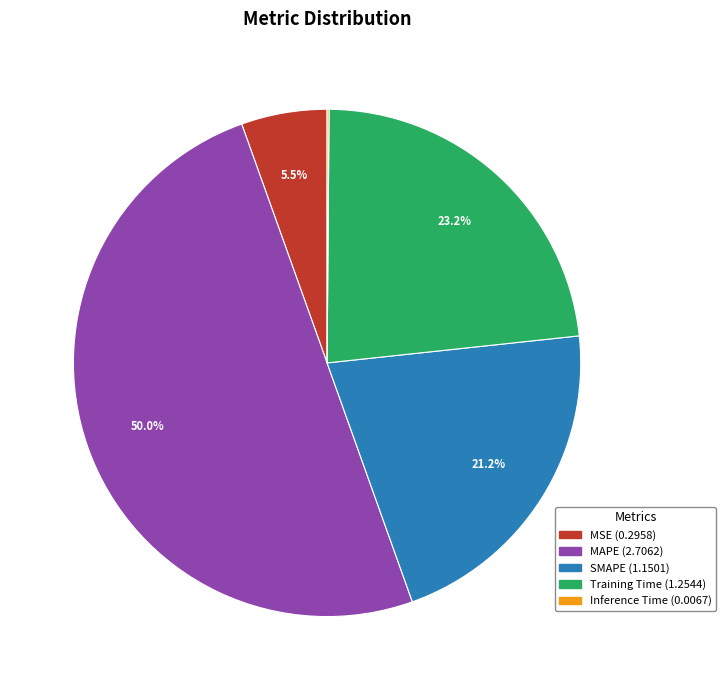

Which slice is the largest?

MAPE